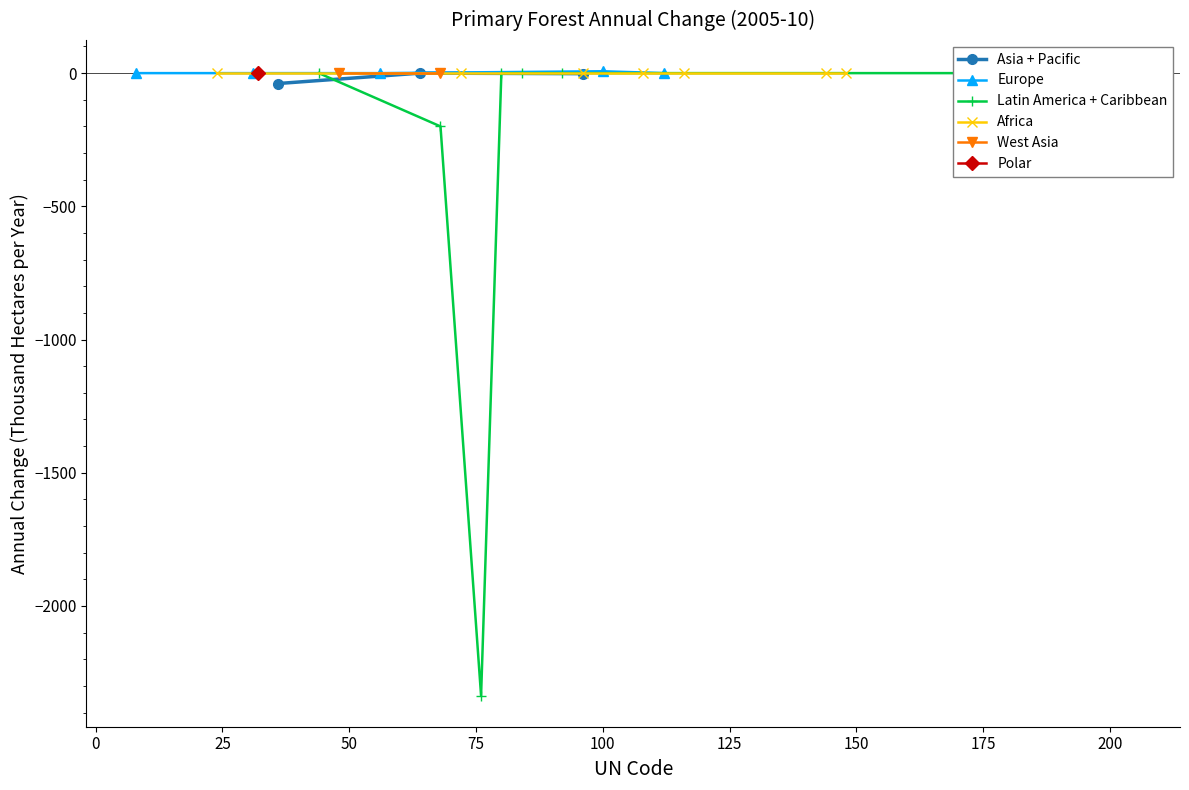

How many values in the Asia + Pacific series are below -2?

1